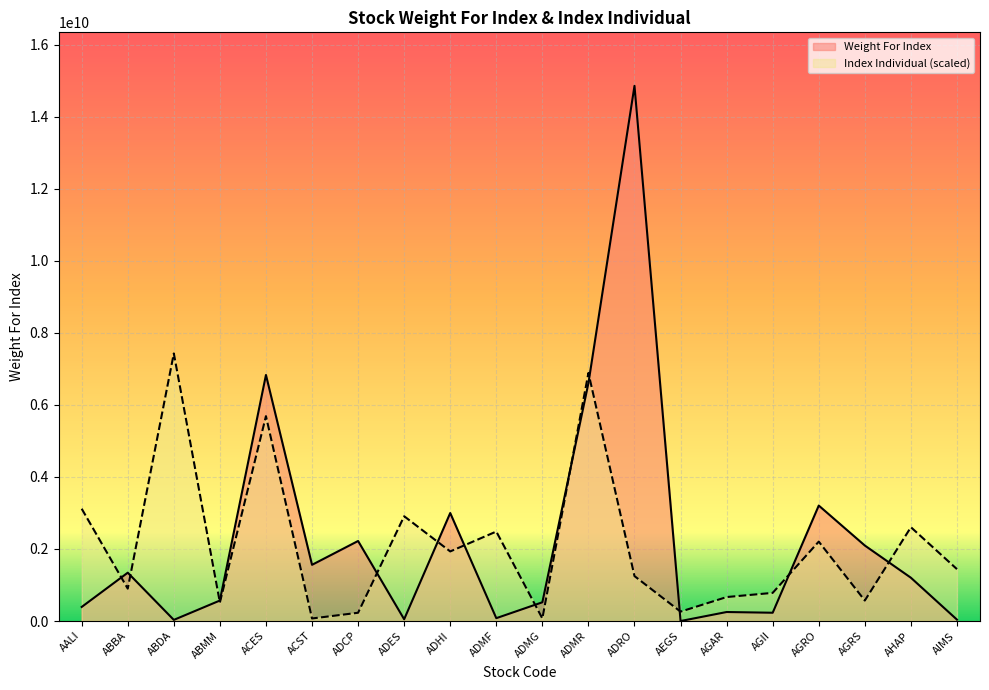

How many lines are shown in the chart?

2